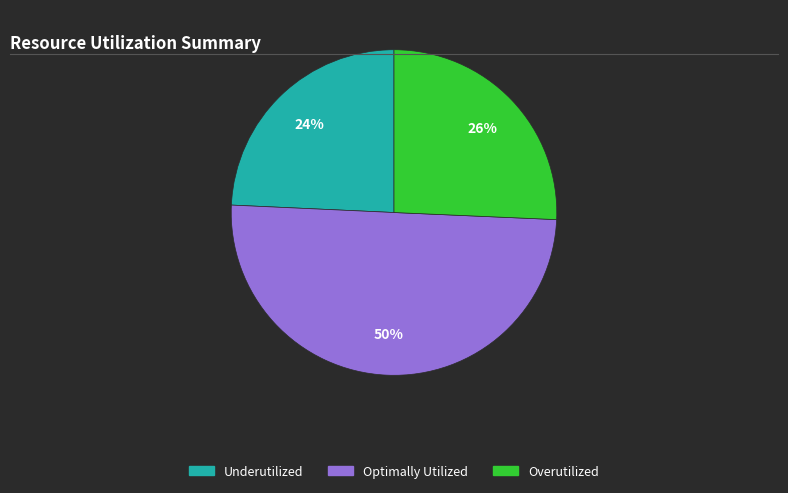

To the nearest percent, what is the difference between the largest and smallest slice percentages?

26%